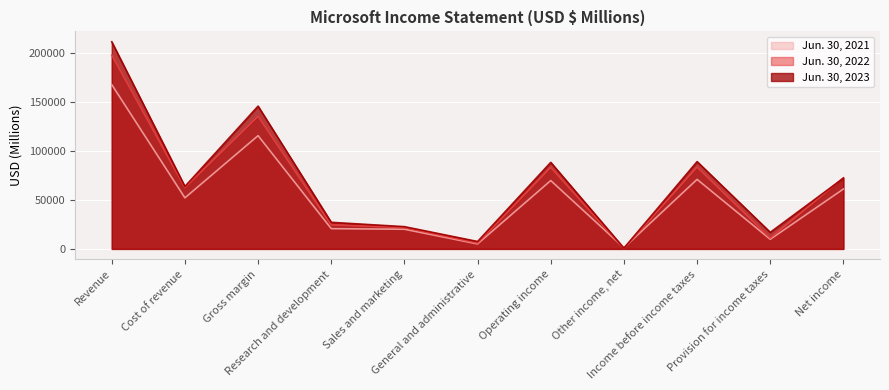

True or false: Jun. 30, 2021 has more than 2 points higher than both neighbors.

True